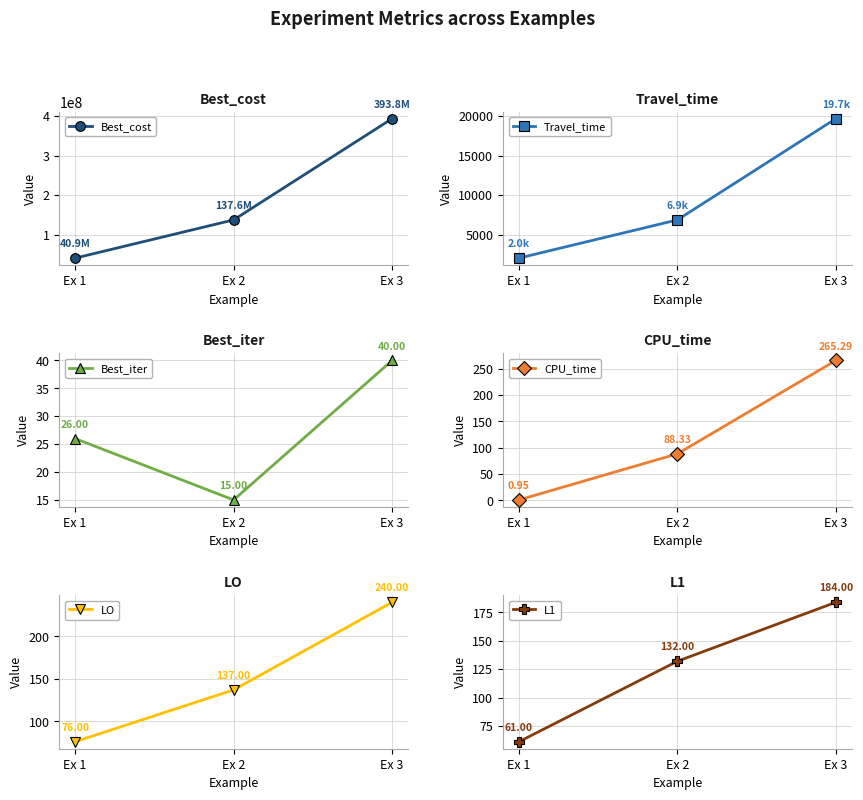

Is it true that Best_cost equals 40855258.5 at Ex 1?

True